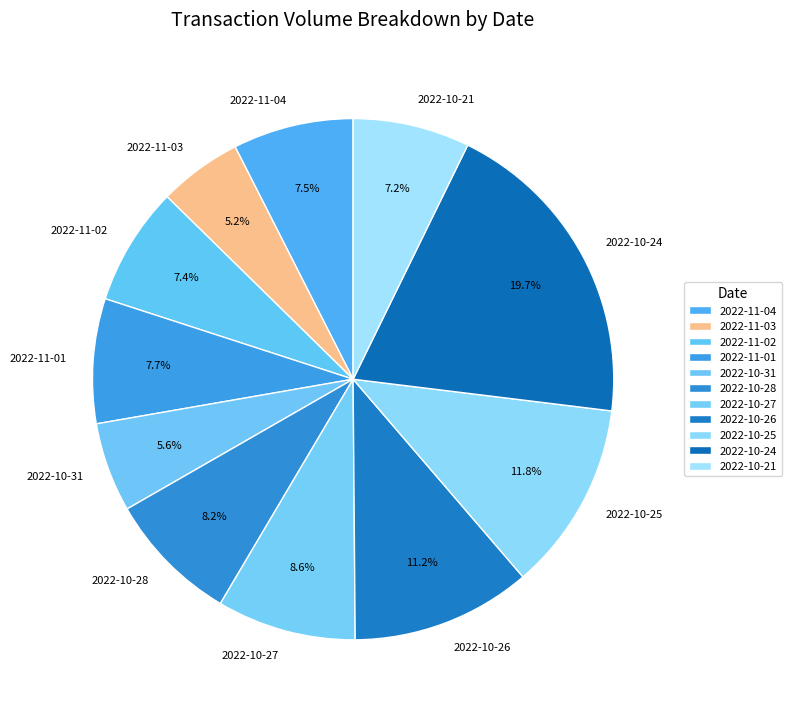

How many slices are in this pie chart?

11